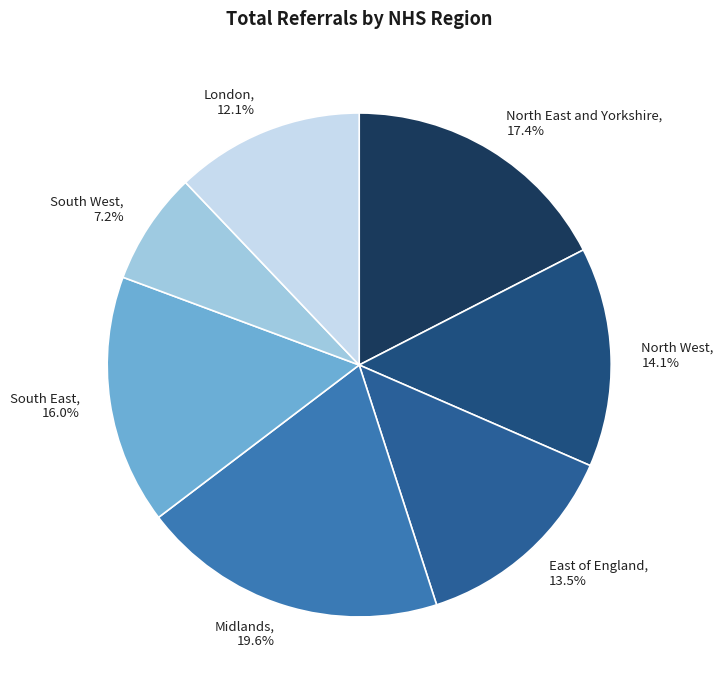

Rank the categories by value from highest to lowest.

Midlands, North East and Yorkshire, South East, North West, East of England, London, South West